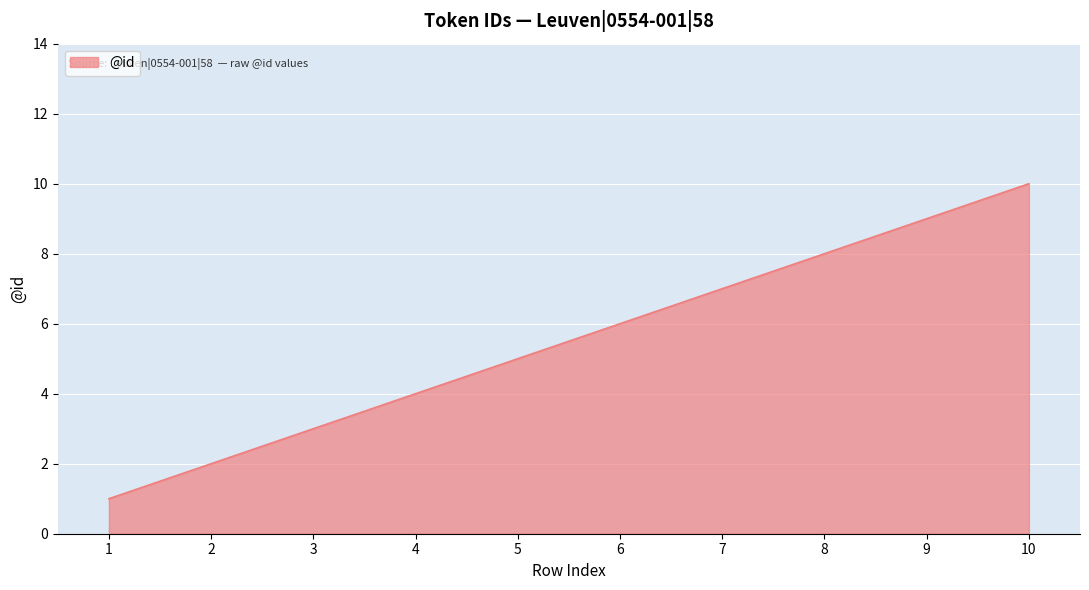

Reading left to right, what are all the values shown in this chart?

1=1	2=2	3=3	4=4	5=5	6=6	7=7	8=8	9=9	10=10